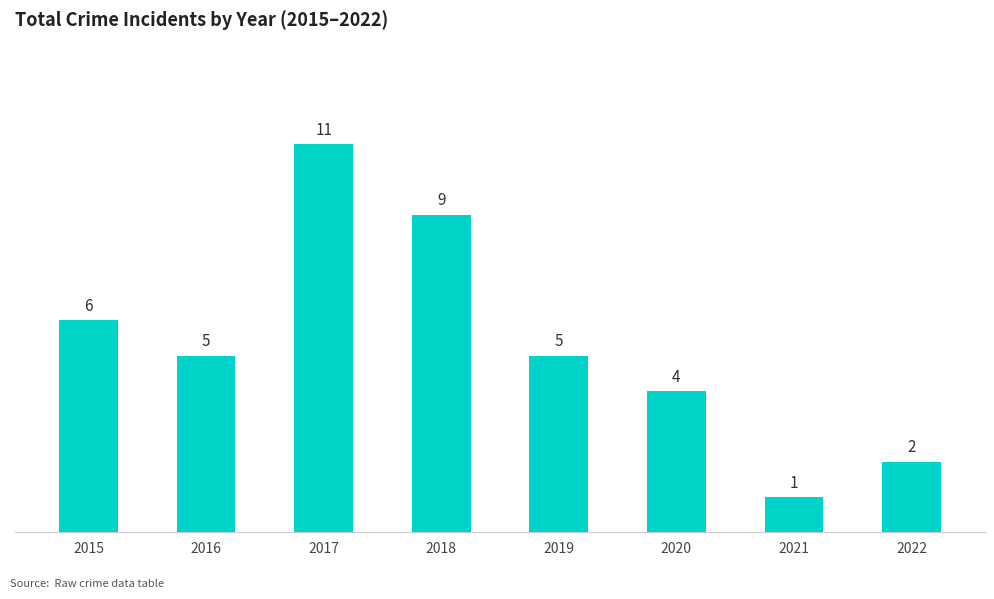

Which category has the highest value across all series?

2017